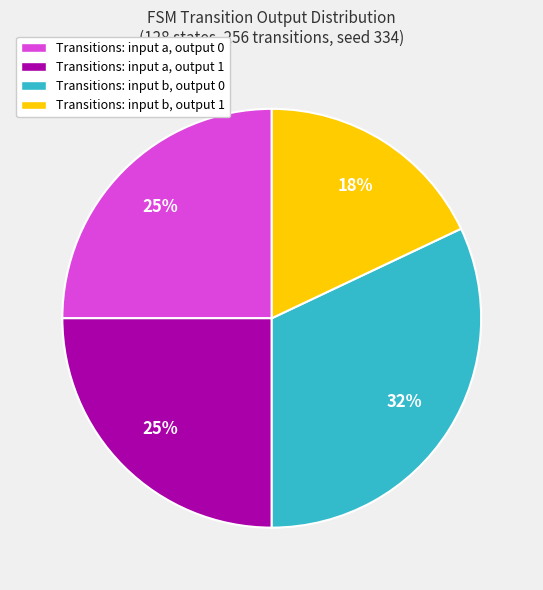

To the nearest percent, what percentage of the pie is Transitions: input a, output 0?

25%